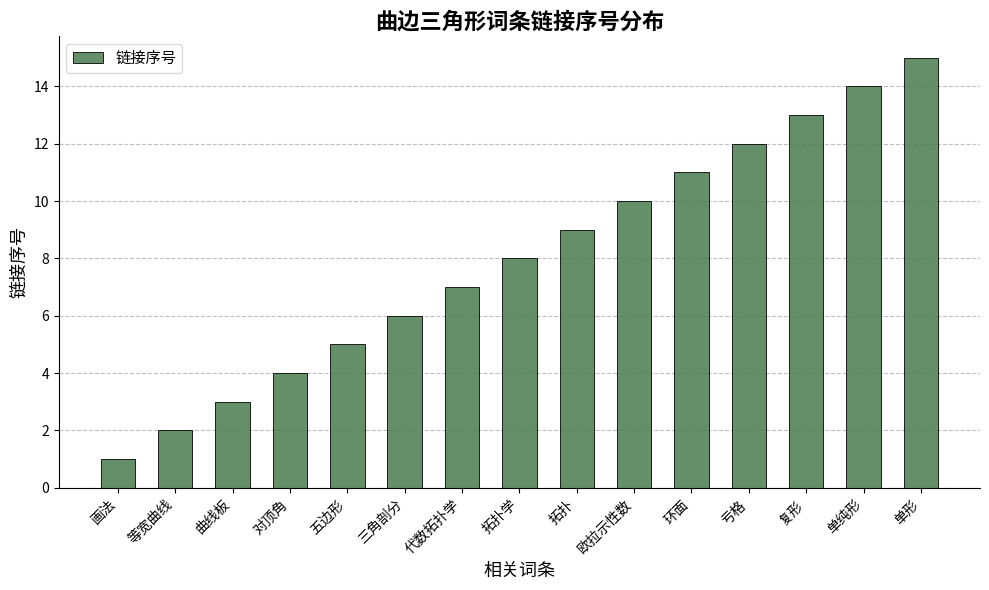

Does the chart contain any negative values?

No